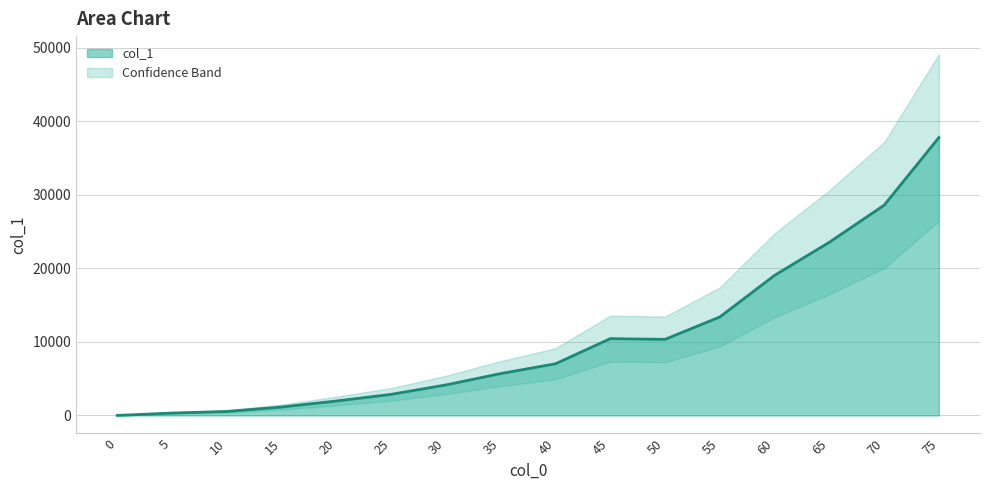

Does the chart display data point markers on the line(s)?

No